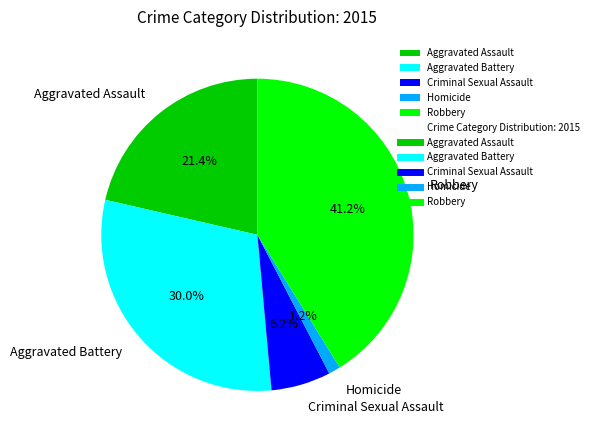

To the nearest percent, what is the average slice percentage?

20%